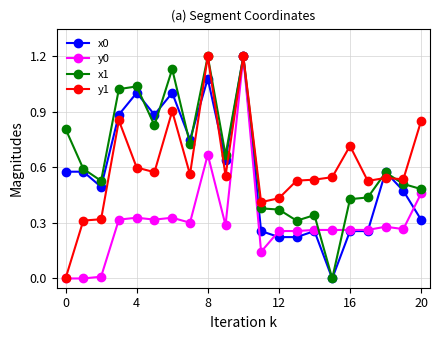

True or false: x1 has more than 2 points higher than both neighbors.

True